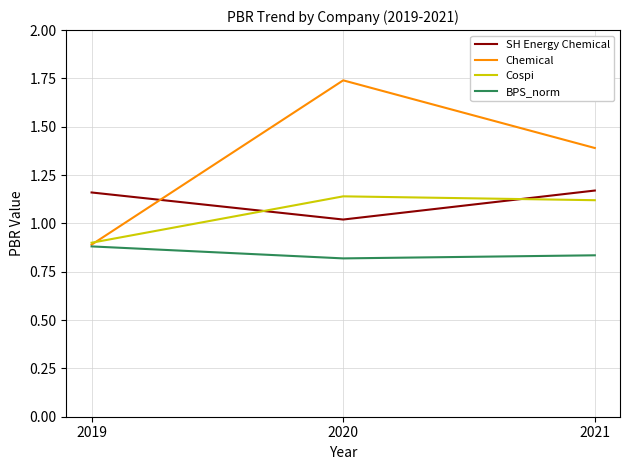

Count the SH Energy Chemical values in the range 1 to 2.

3